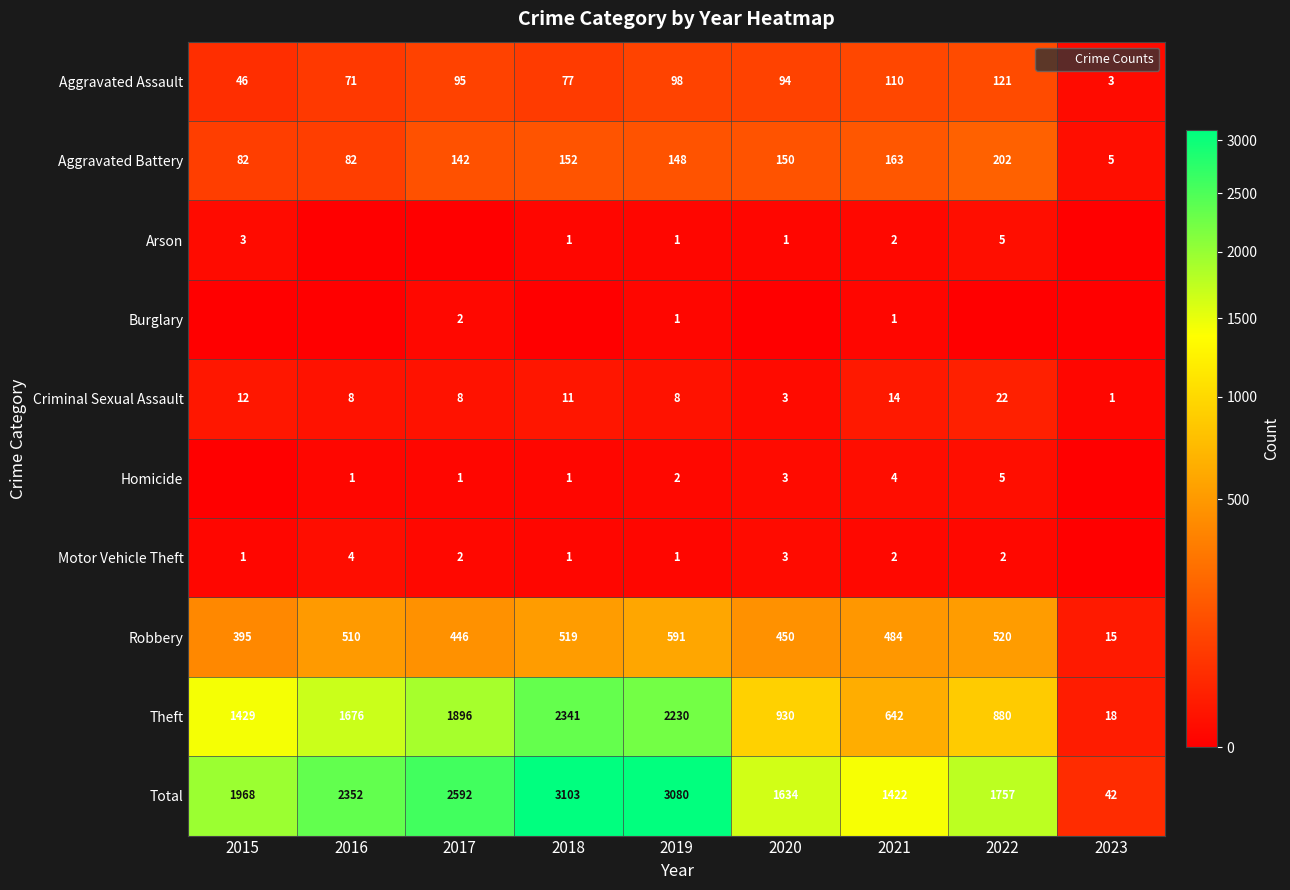

True or false: Criminal Sexual Assault has a value of 5 at 2020.

False